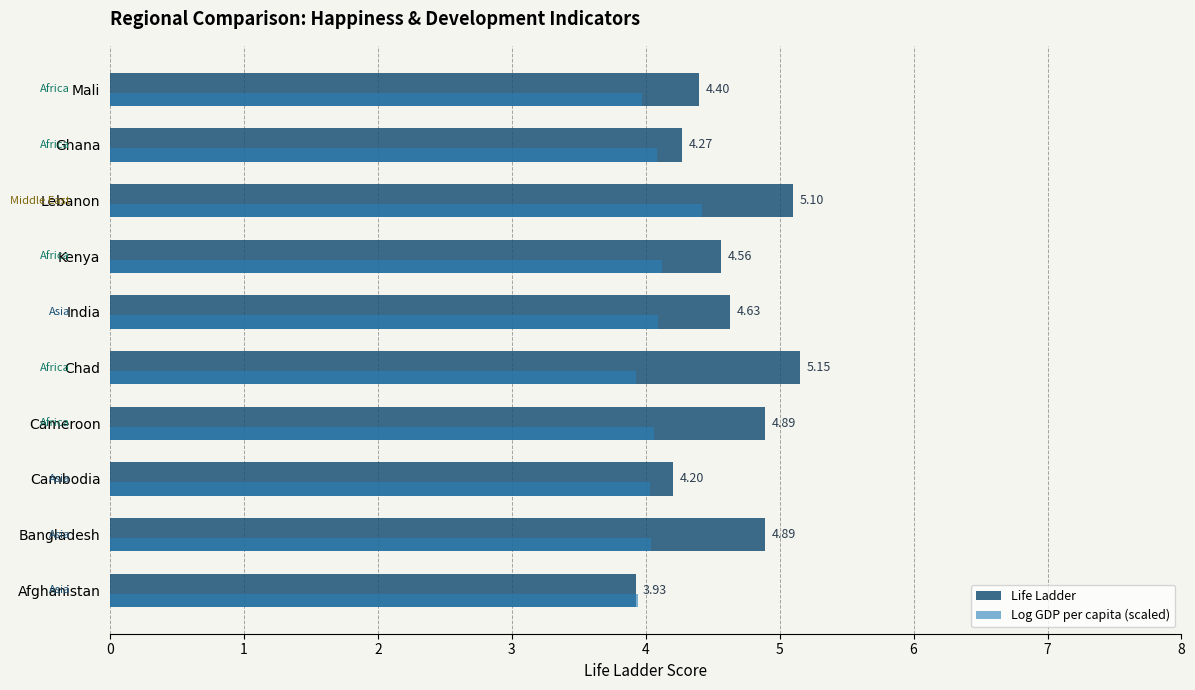

What is the sum of all Log GDP per capita (scaled) values?

40.7